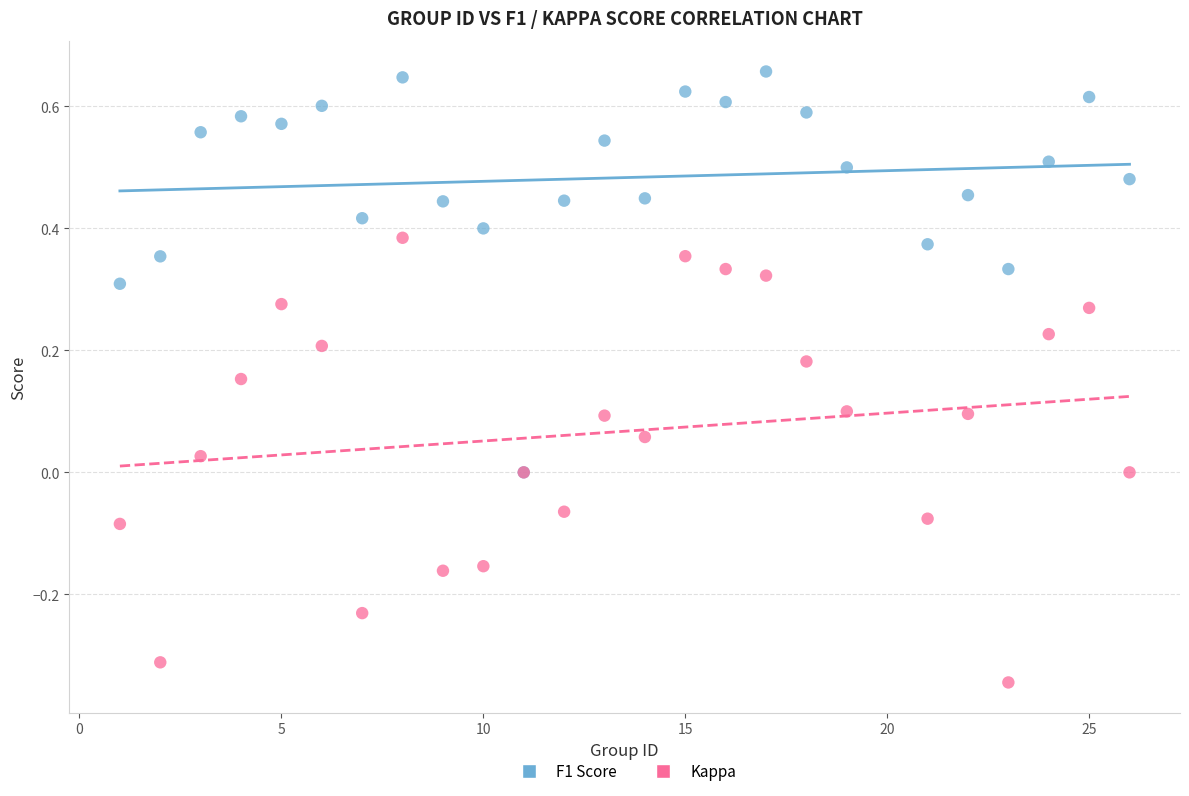

What are all the series names shown in the legend?

F1 Score, Kappa